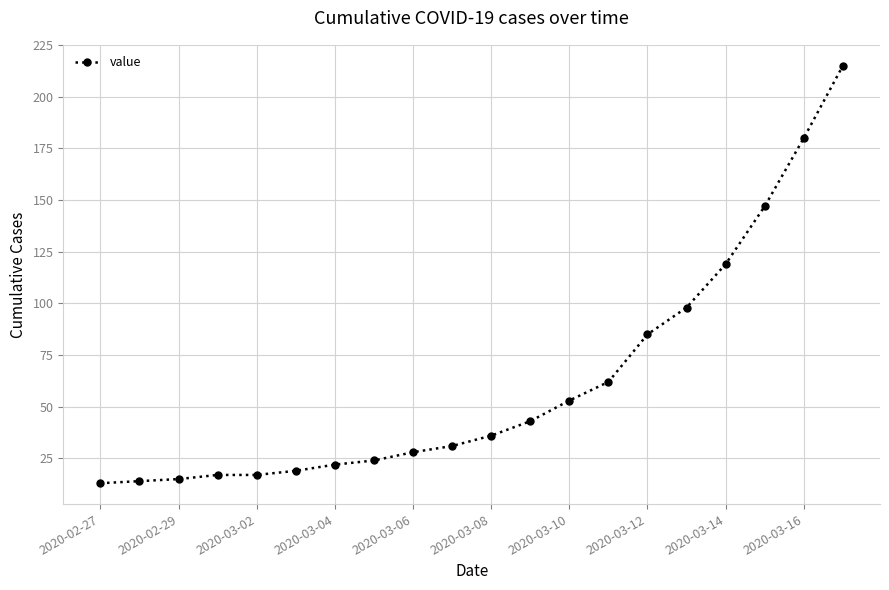

What is the difference between the maximum and minimum values?

202